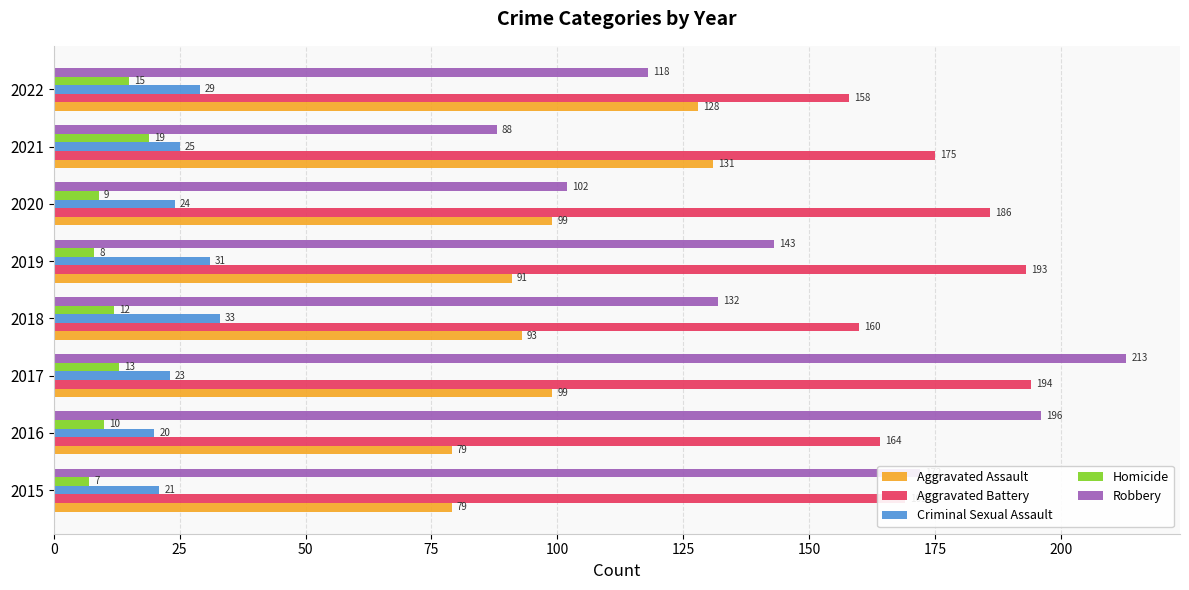

At which category is the sum across all series the highest?

2017